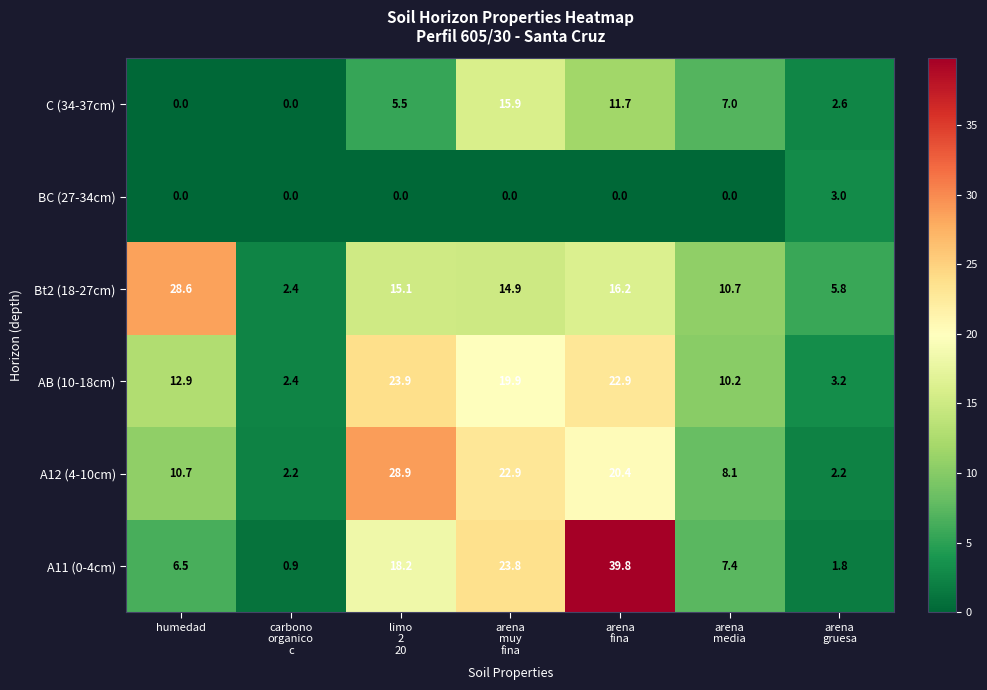

What is the total value across all series at carbono
organico
c?

7.9